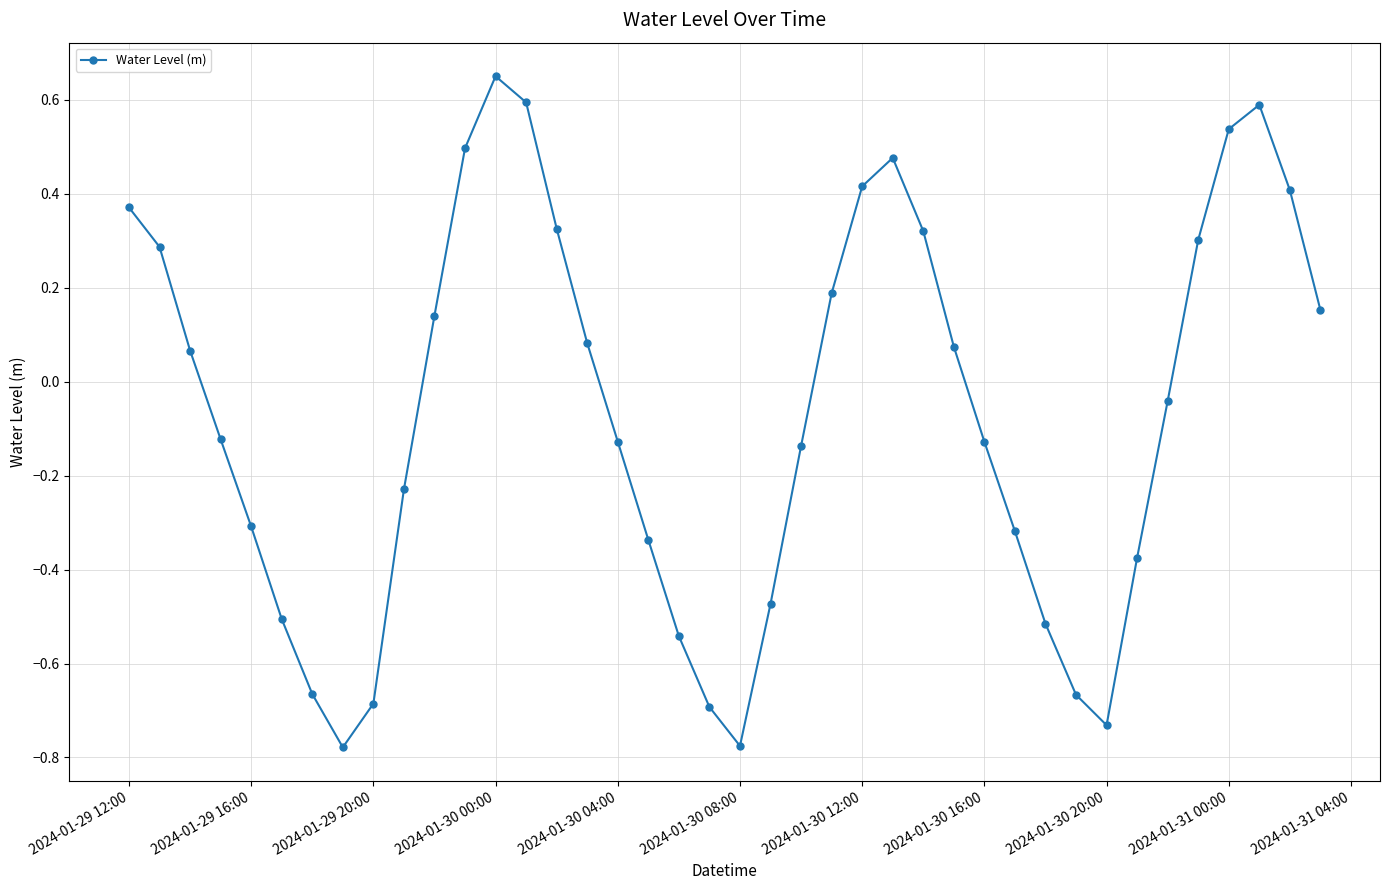

What is the difference between the maximum and minimum values?

1.4